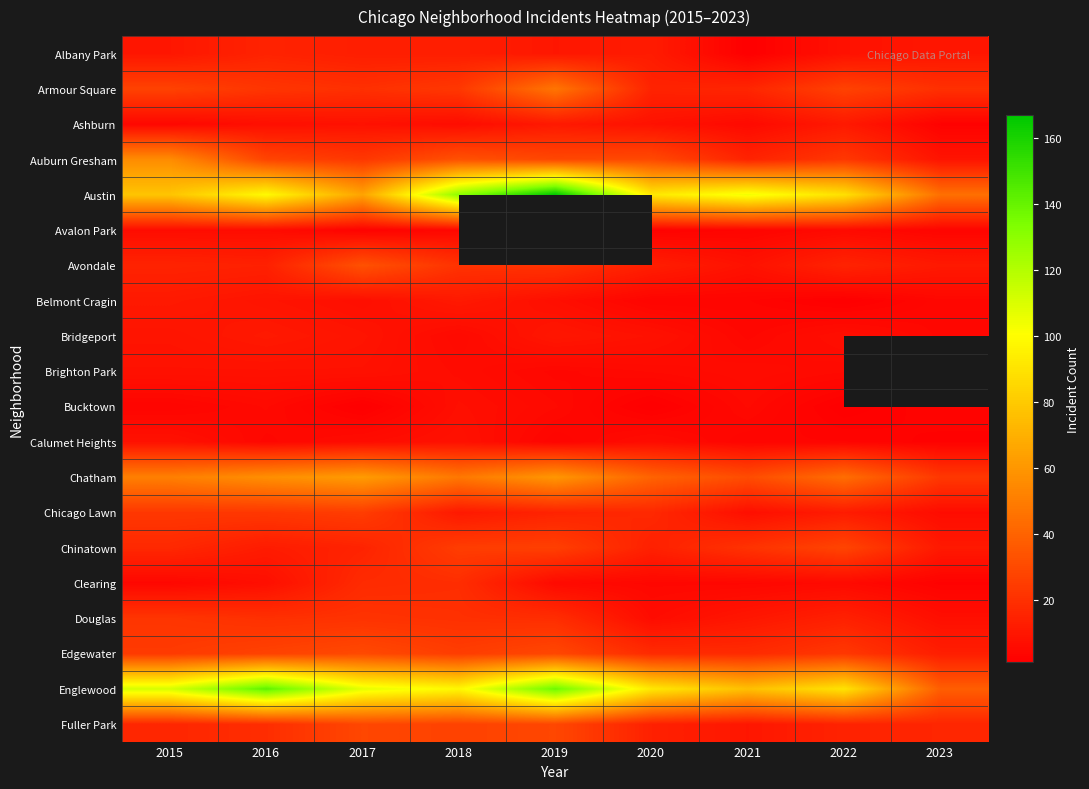

Is it true that Chatham equals 20.3 at 2020?

False